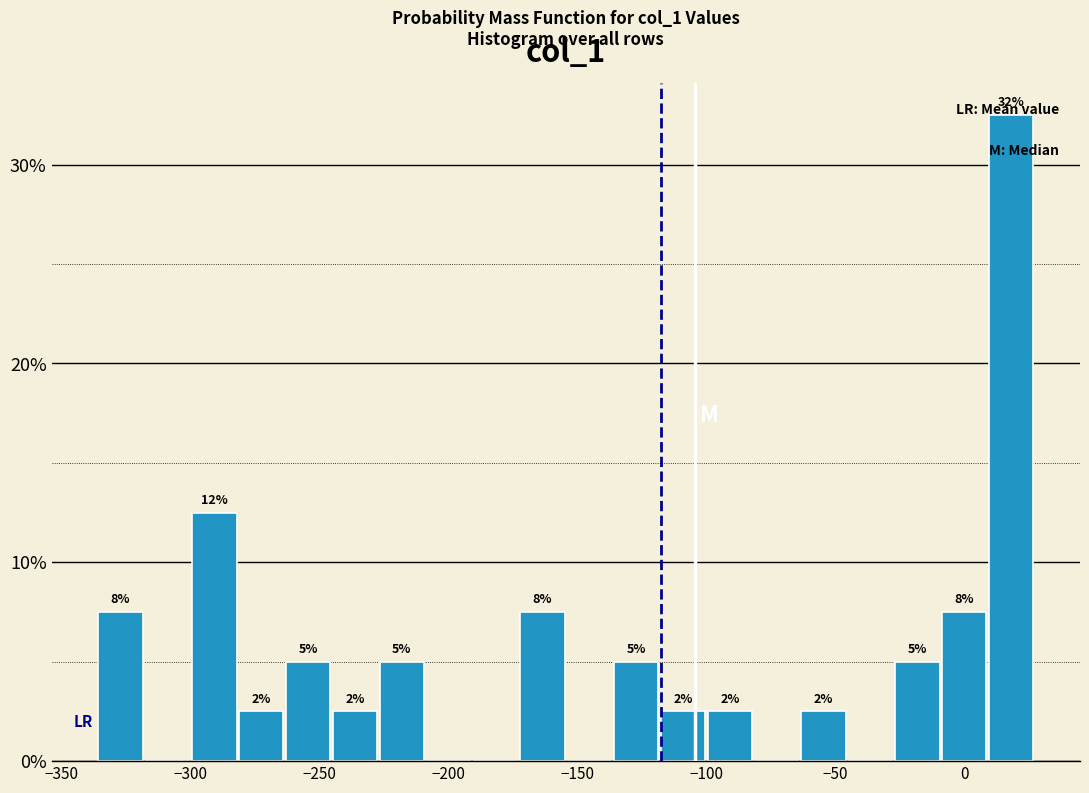

Read against the x-axis, roughly where is the centre of the tallest bar?

20